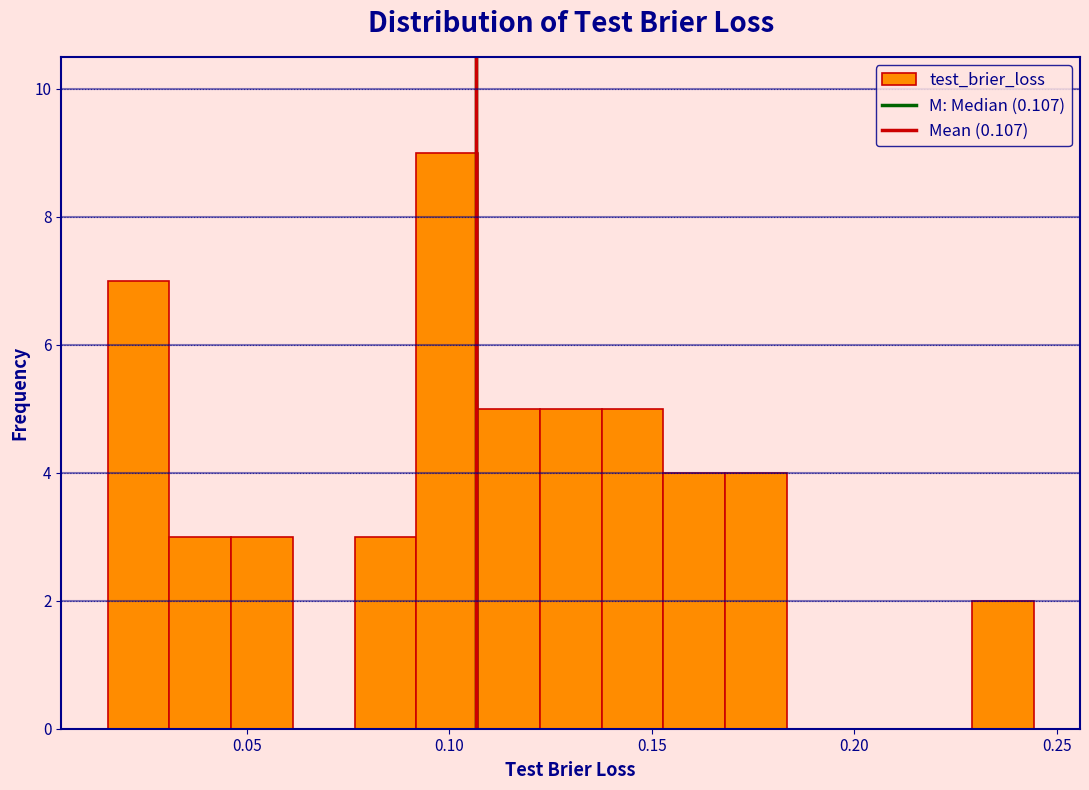

Around what value on the x-axis is the tallest bar? Give the approximate position of its centre, as read against the axis.

0.100